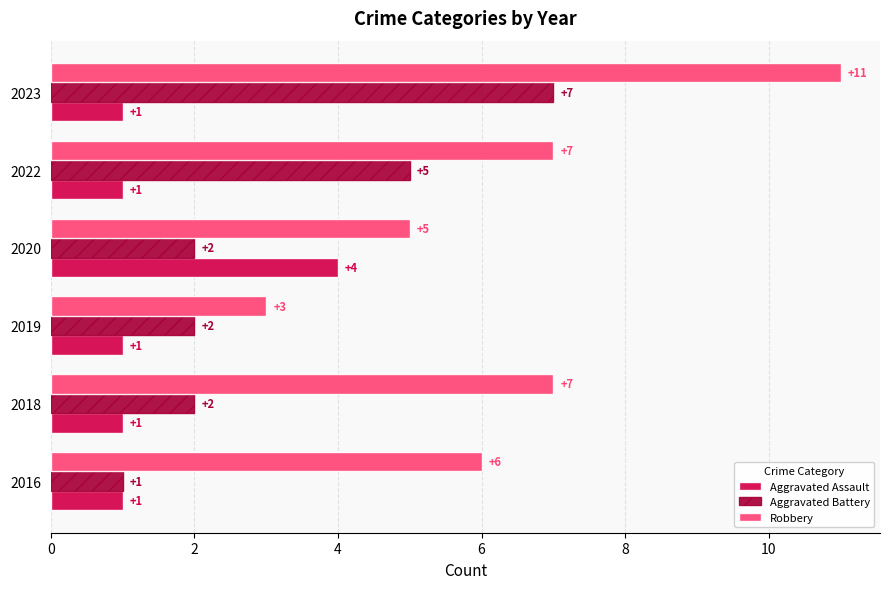

What is the sum of all Robbery values?

39